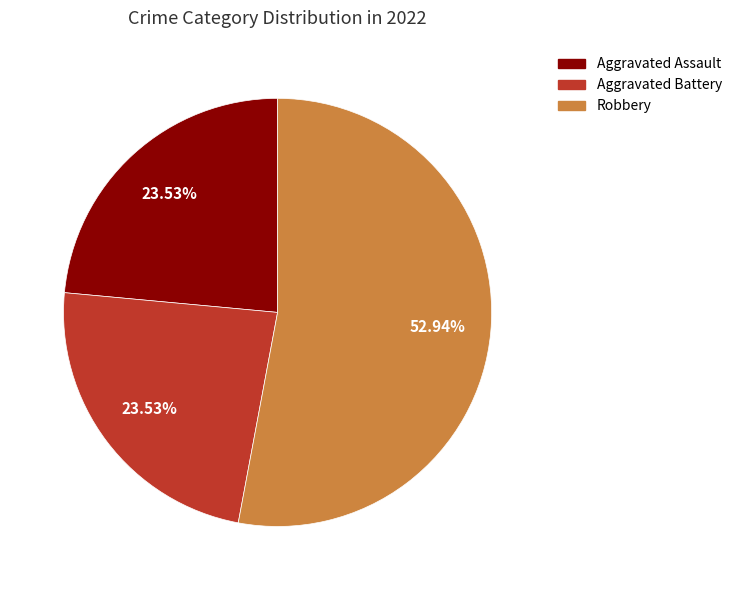

True or false: Aggravated Assault accounts for 17% of the total.

False